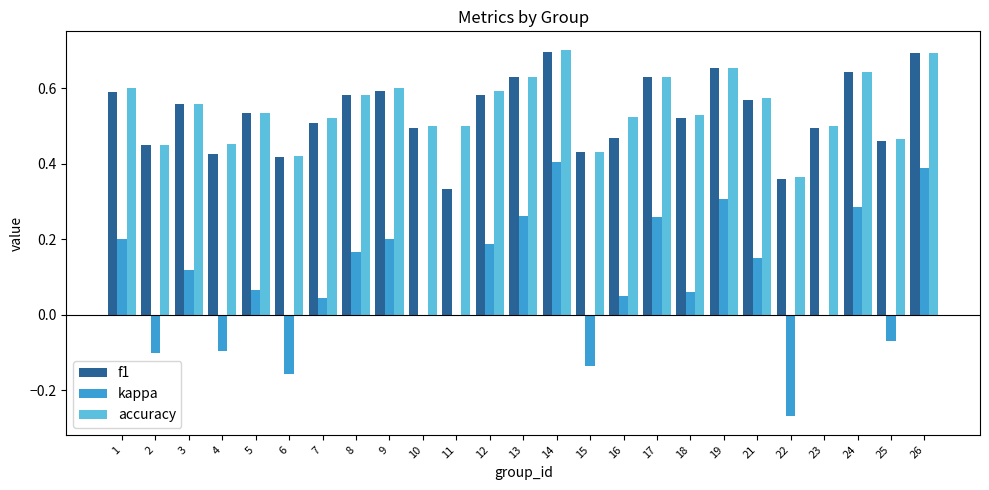

What is the sum of the accuracy values at 5 and 12?

1.1